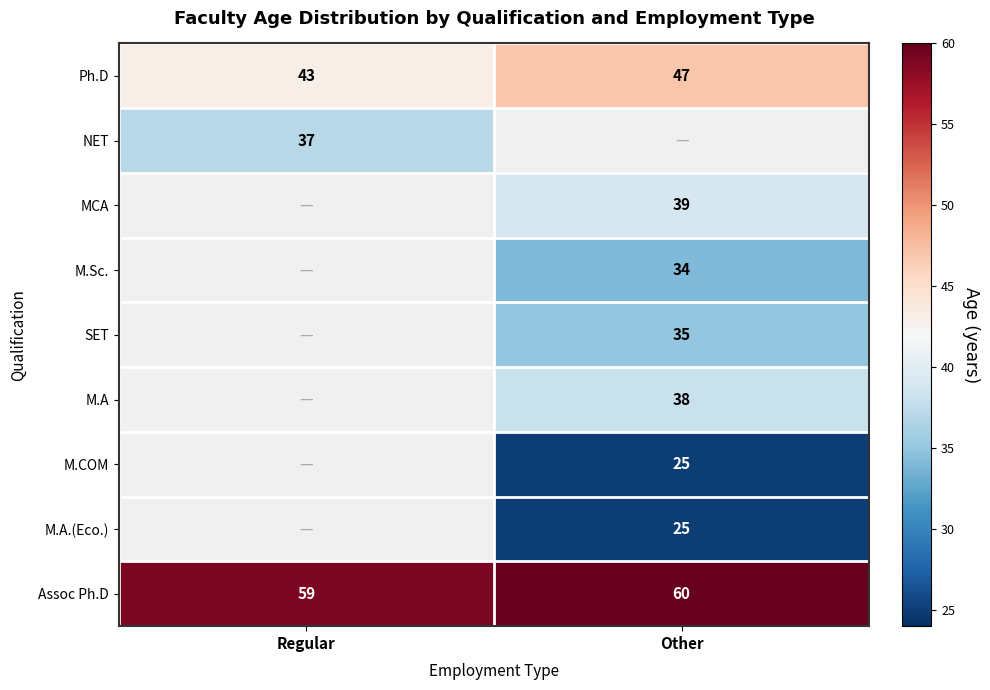

Is the value of NET at Regular greater than the value of Assoc Ph.D at Regular?

No